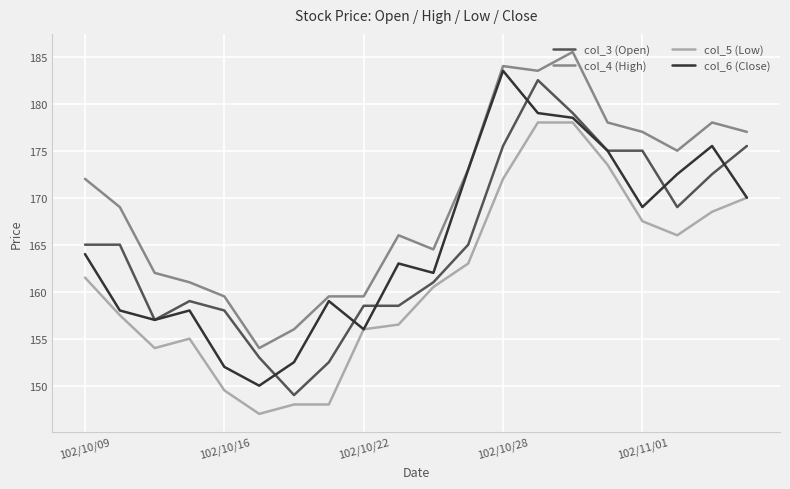

True or false: col_4 (High) and col_3 (Open) intersect in this chart.

False